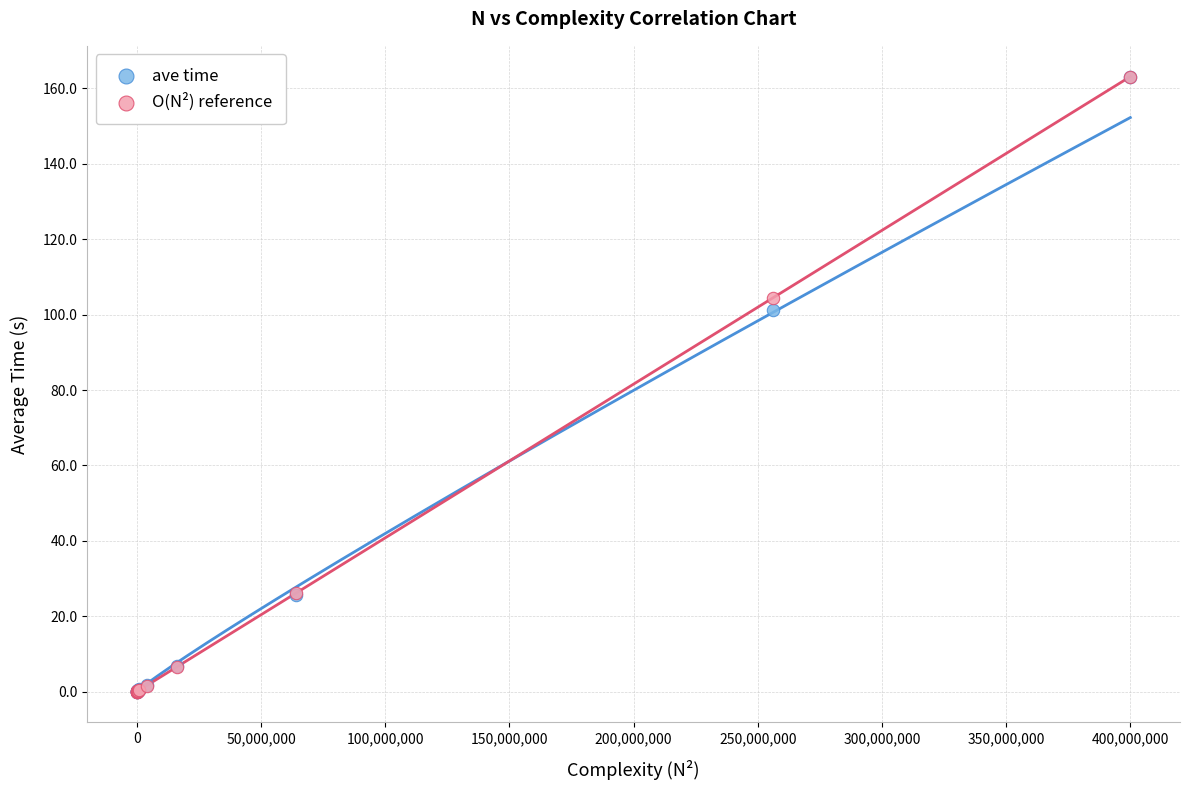

Which series has the largest Y range (max minus min)?

O(N²) reference